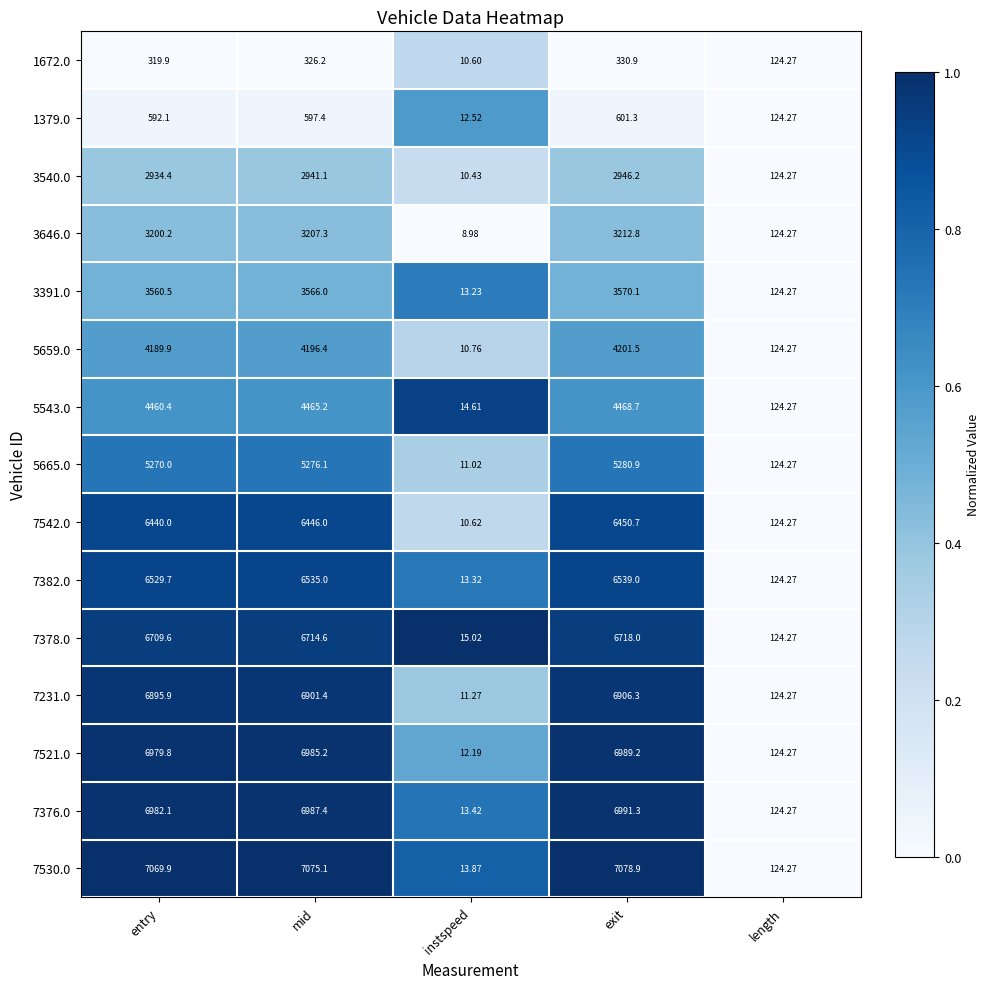

Rank the series at mid from lowest to highest value.

1672.0, 1379.0, 3540.0, 3646.0, 3391.0, 5659.0, 5543.0, 5665.0, 7542.0, 7382.0, 7378.0, 7231.0, 7521.0, 7376.0, 7530.0